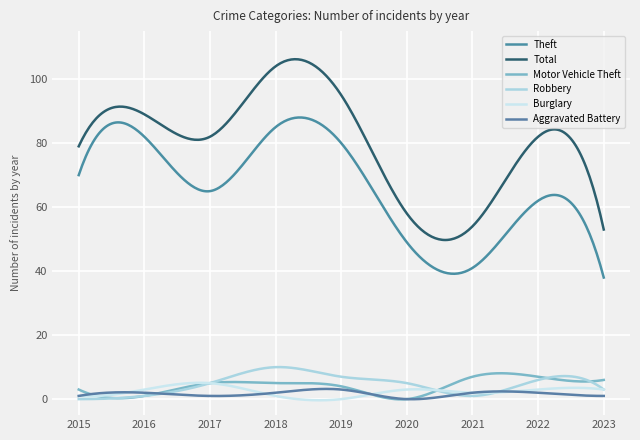

How many lines are shown in the chart?

6